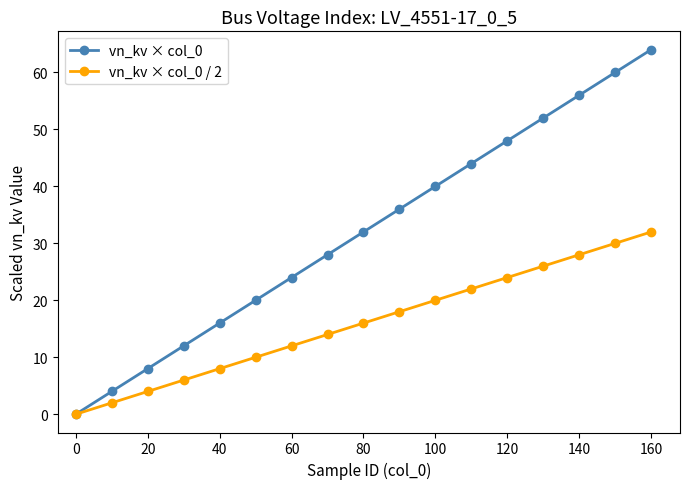

What is the maximum value shown in the chart?

64